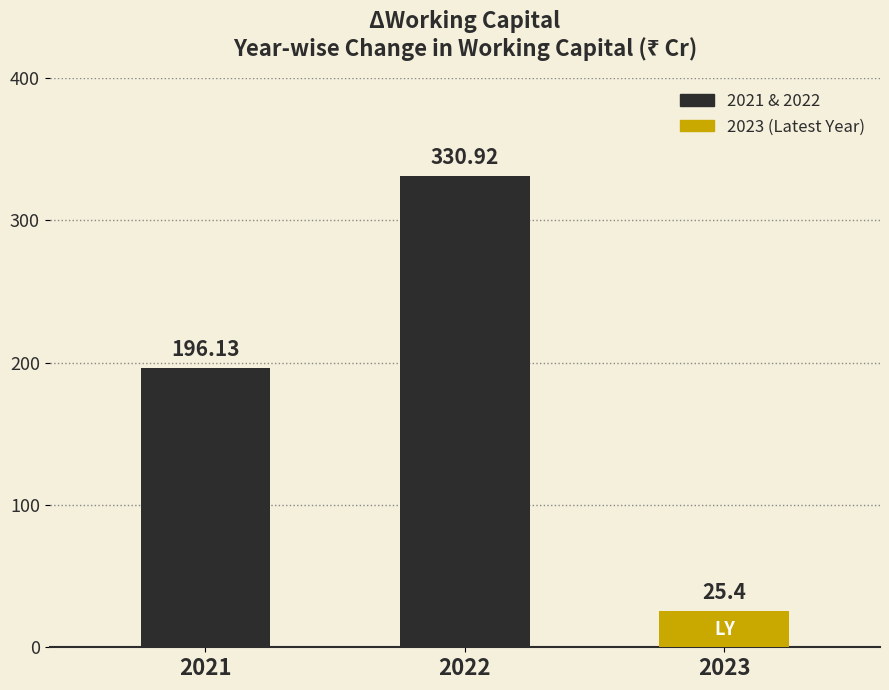

What is the smallest value displayed?

25.4